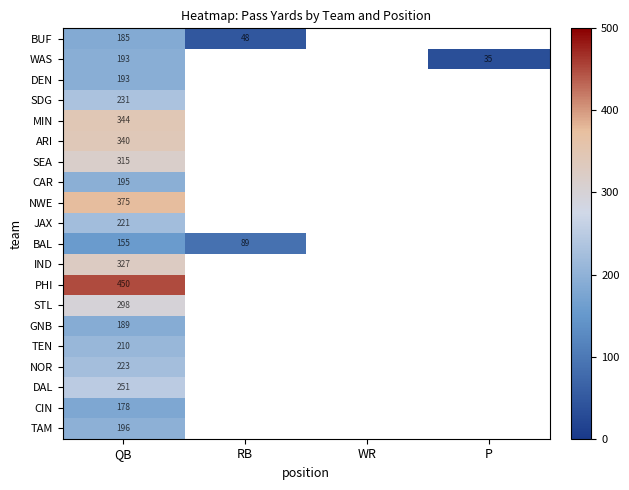

What is the difference between the highest and lowest values at QB?

295